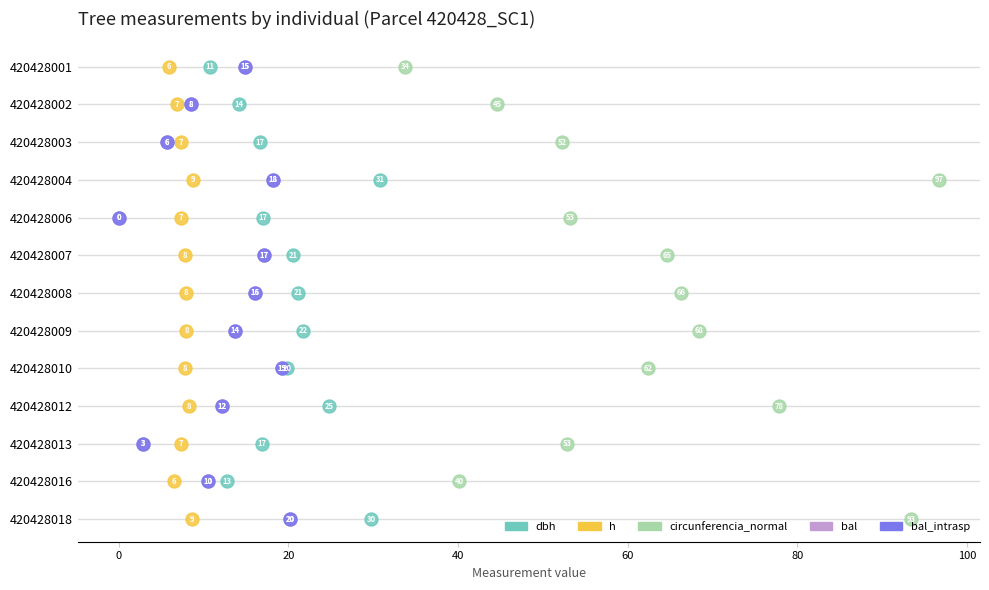

What are all the series names shown in the legend?

dbh, h, circunferencia_normal, bal, bal_intrasp